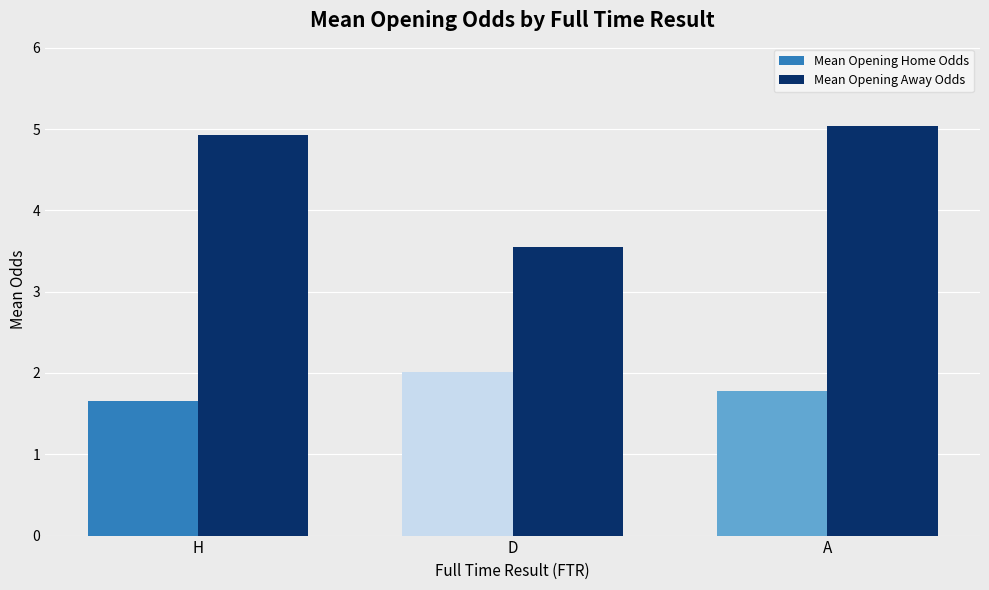

The value of Mean Opening Away Odds at A is 5.0. True or false?

True